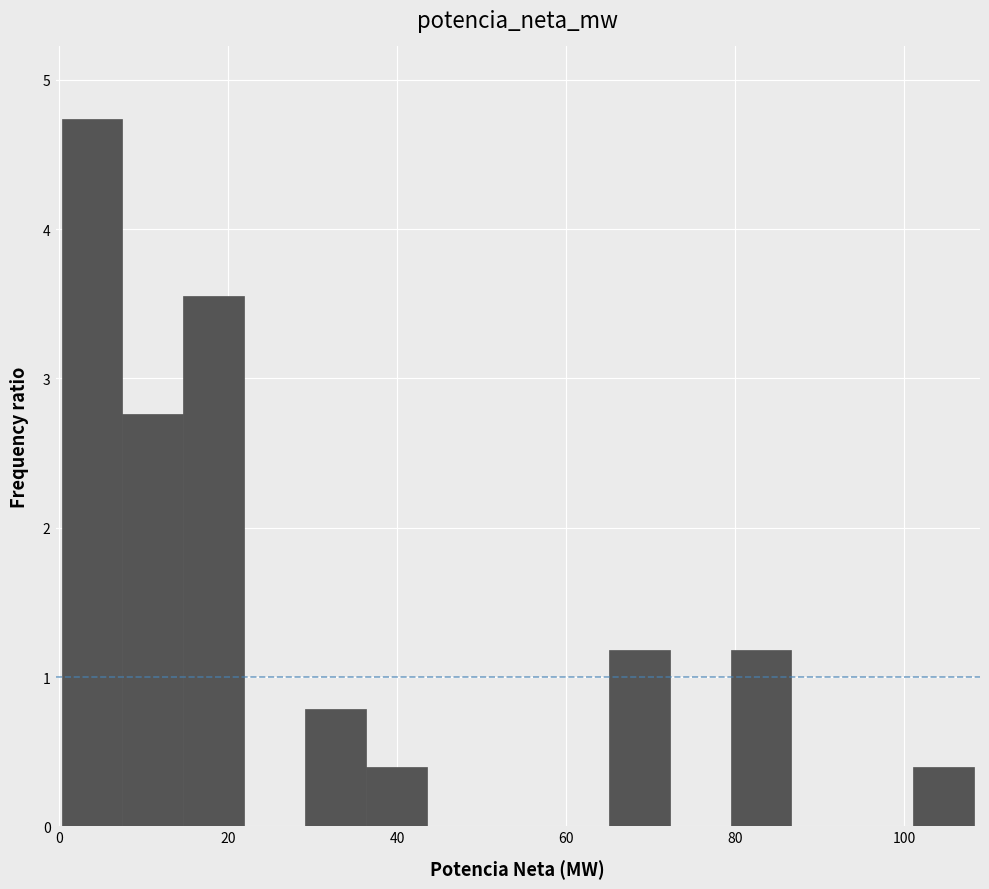

Around what value on the x-axis is the tallest bar? Give the approximate position of its centre, as read against the axis.

4